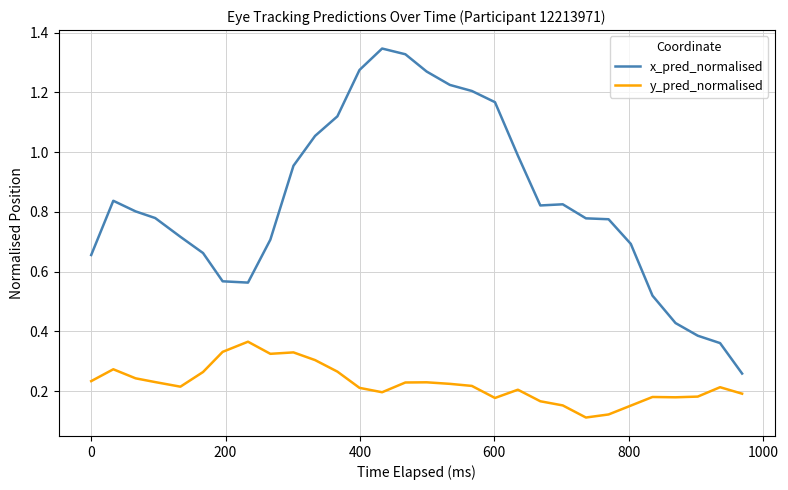

Which series has the largest total across all categories?

x_pred_normalised